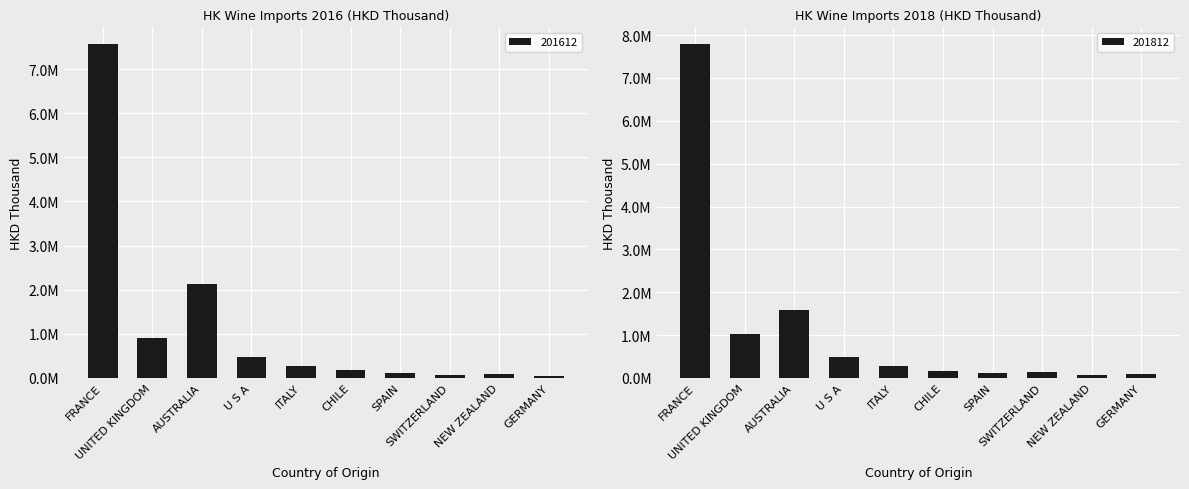

What is the smallest value displayed?

52016.4